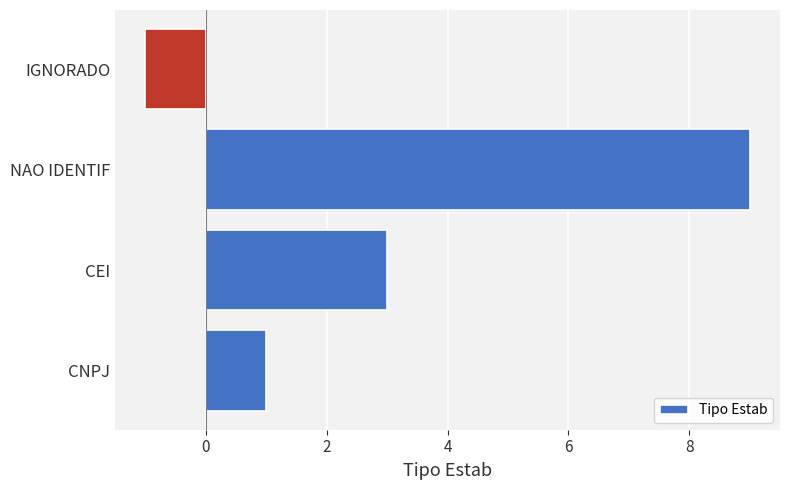

List the labels in order of value, largest first.

NAO IDENTIF, CEI, CNPJ, IGNORADO